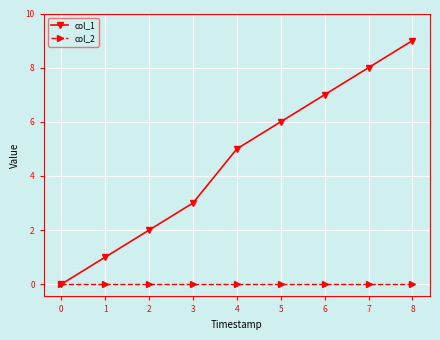

Which series has the largest total across all categories?

col_1